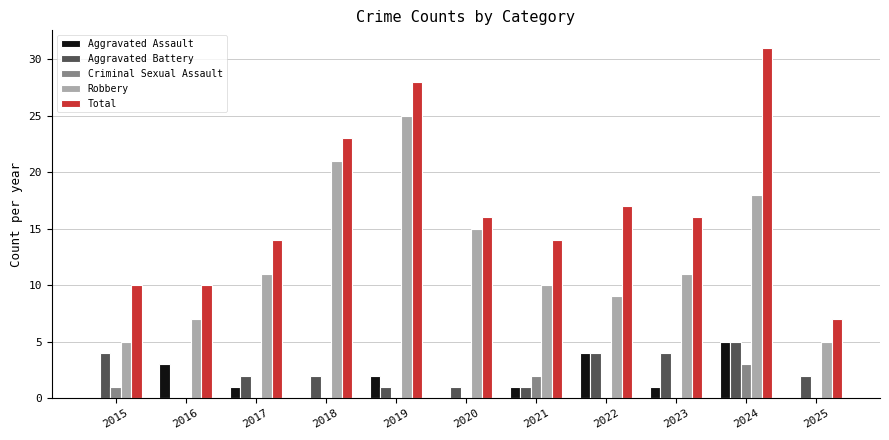

What is the spread (max minus min) of values at 2015?

10